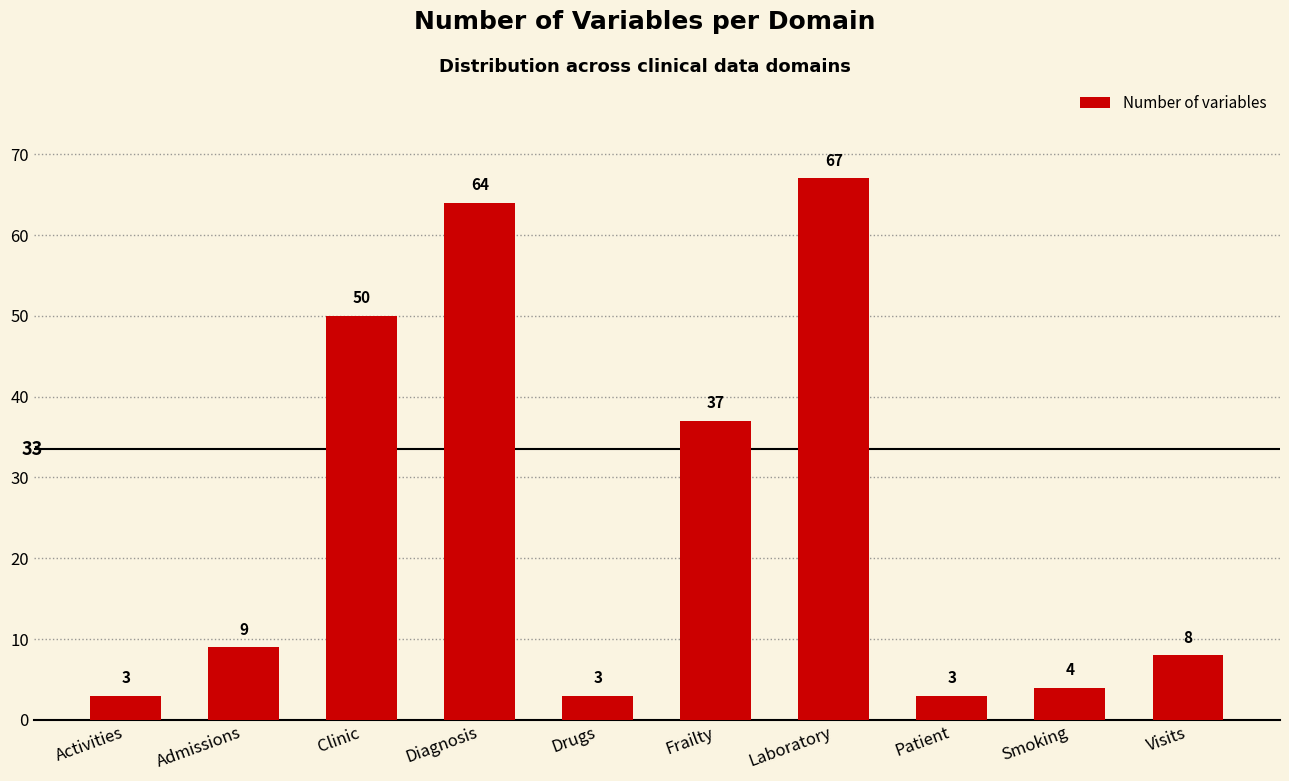

Reading right to left, what are all the values shown in this chart?

Visits=8	Smoking=4	Patient=3	Laboratory=67	Frailty=37	Drugs=3	Diagnosis=64	Clinic=50	Admissions=9	Activities=3